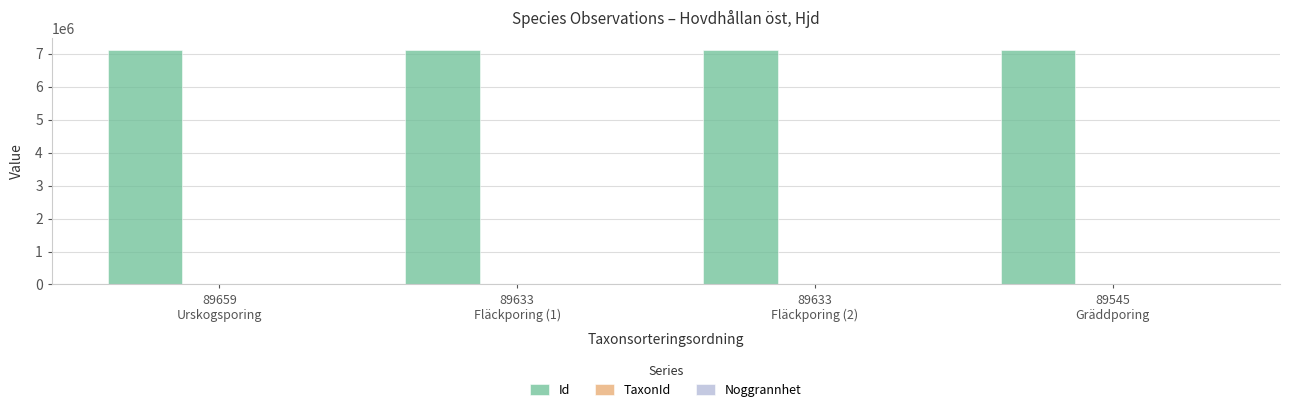

Count the number of data series in this chart.

3